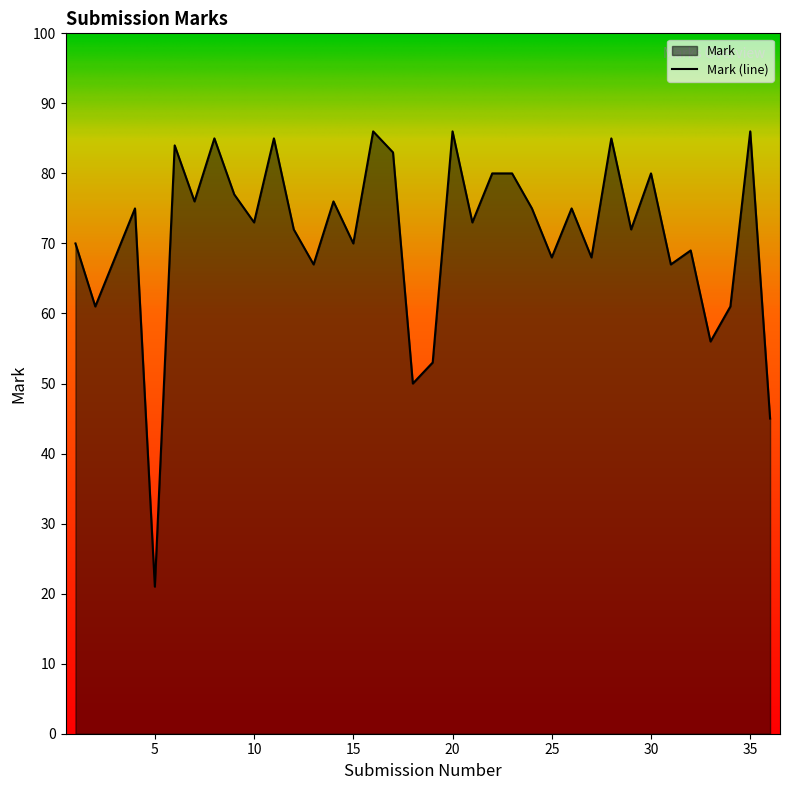

What is the value of the 4th point from the left?

75